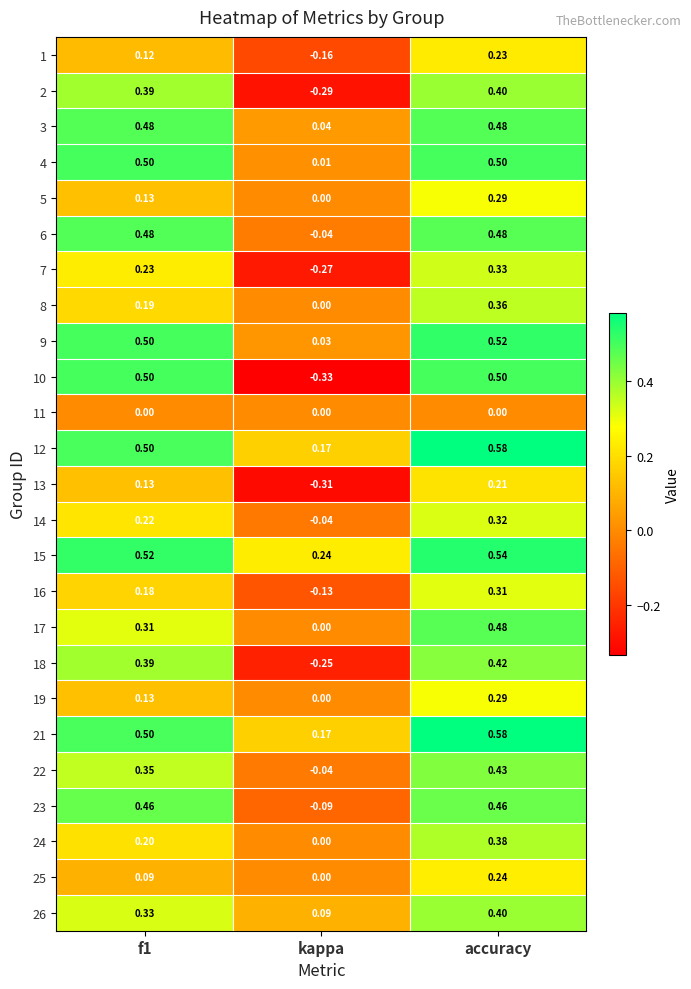

How many distinct data groups are displayed?

25